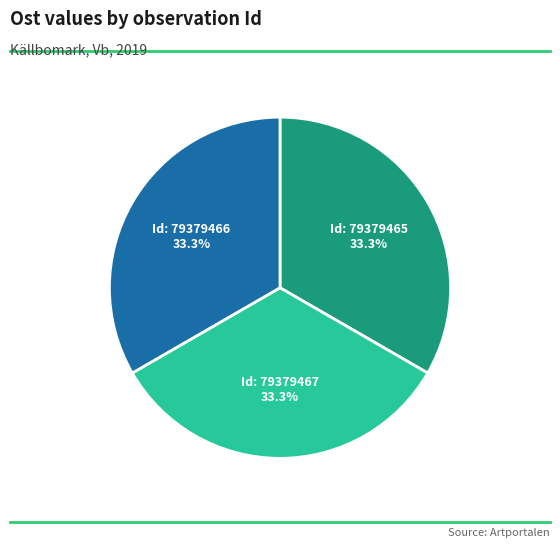

How many slices are in this pie chart?

3